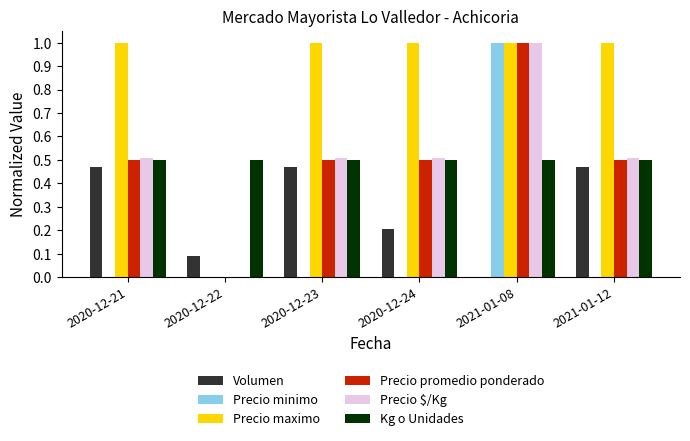

Between 2020-12-24 and 2021-01-08, which series saw the biggest shift?

Precio minimo